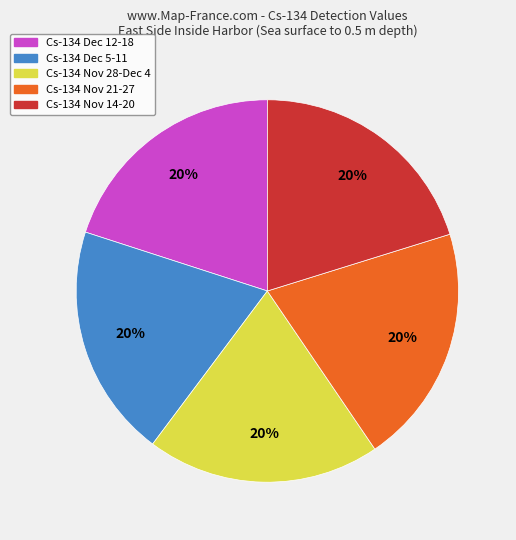

Is there any slice that represents more than half of the pie?

No